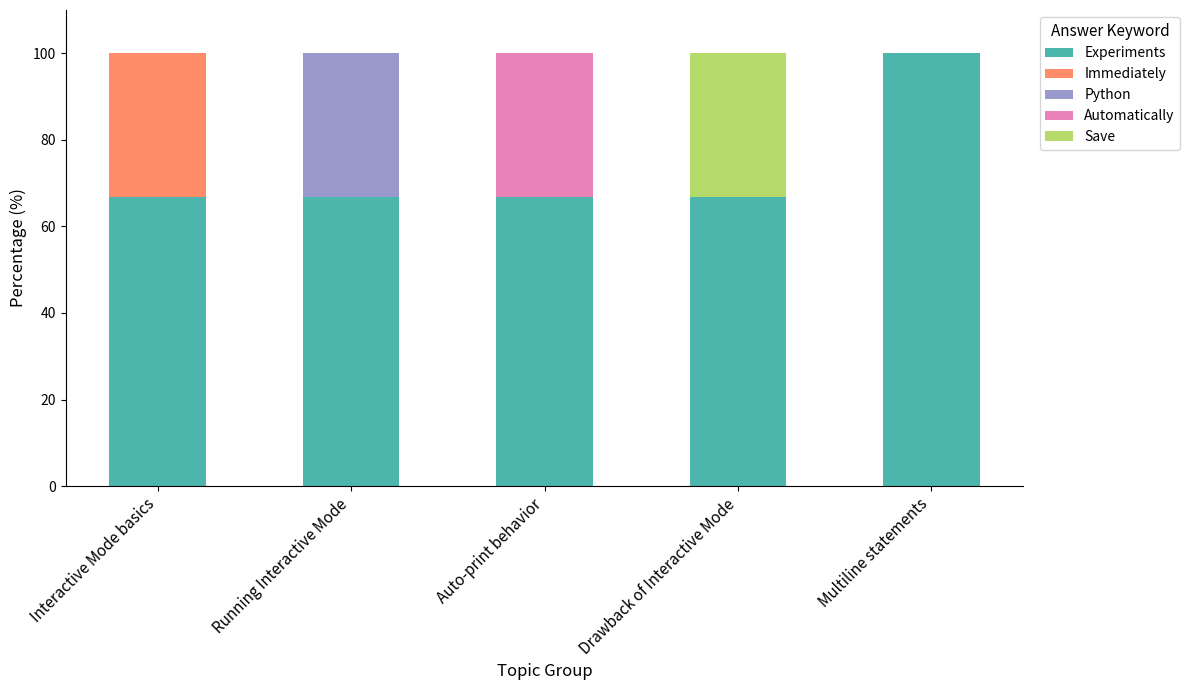

Are the bars grouped side by side (vs. stacked)?

No